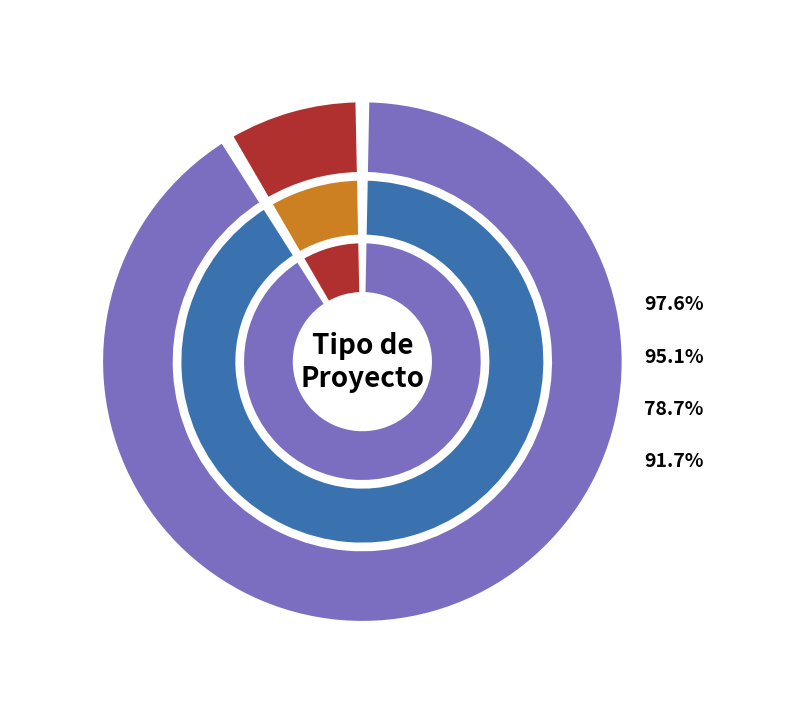

Is it true that EIA is 9% of the pie?

True